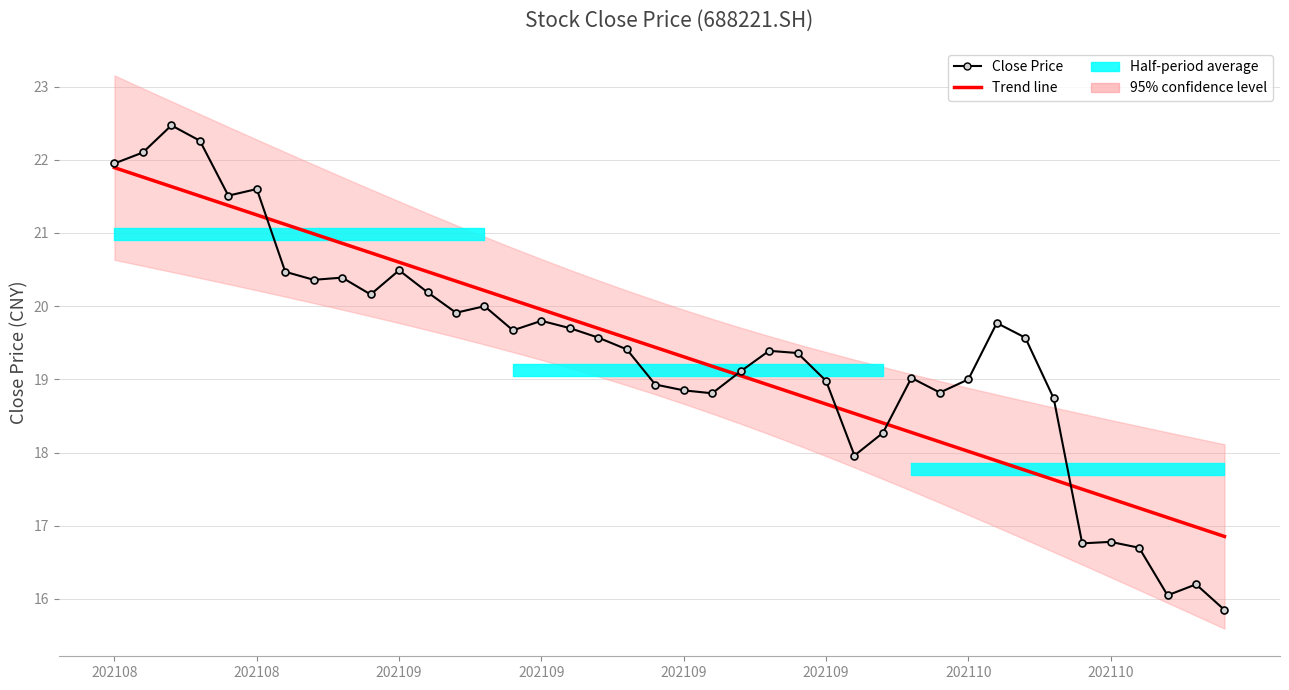

How many values in the Close Price series exceed 19?

25